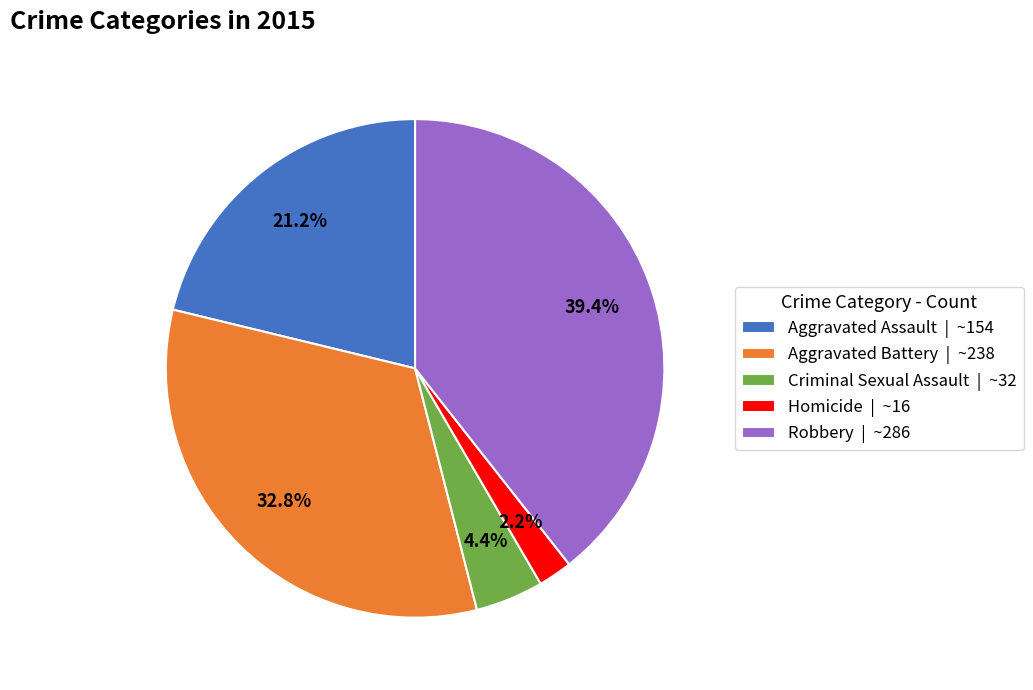

To the nearest percent, what is the difference between the Robbery and Aggravated Battery slice percentages?

7%